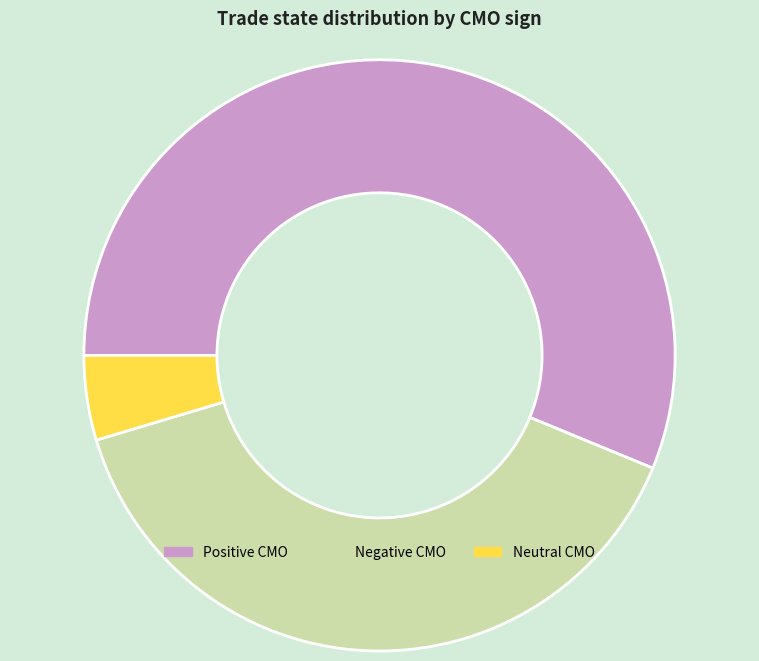

The Negative CMO slice represents 49% of the pie. True or false?

False